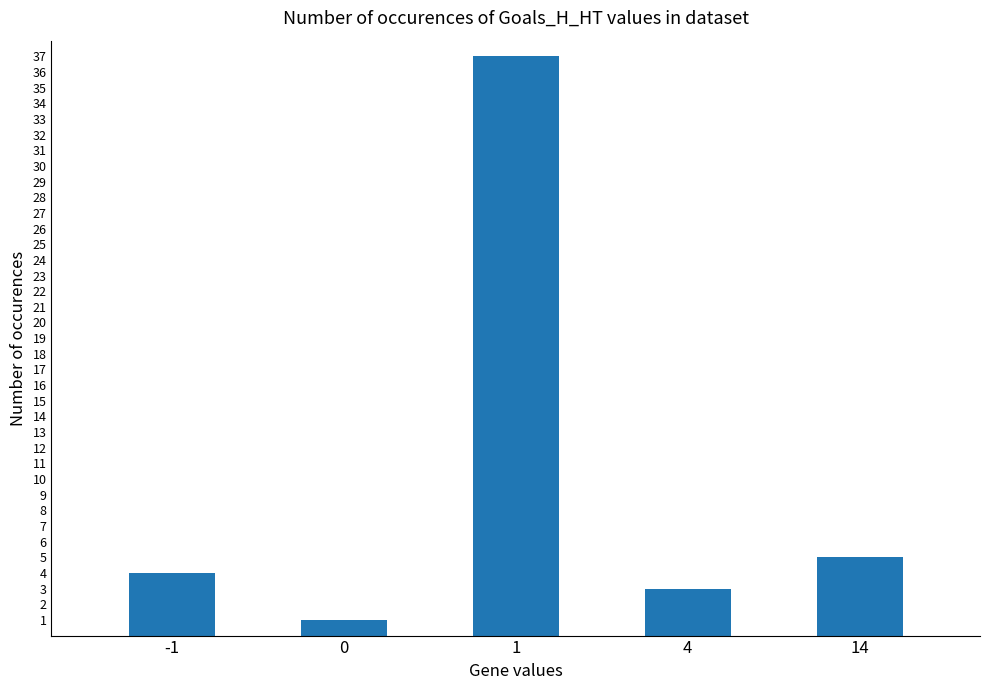

Approximately how many times larger is the value at 1 compared to 14?

7.4